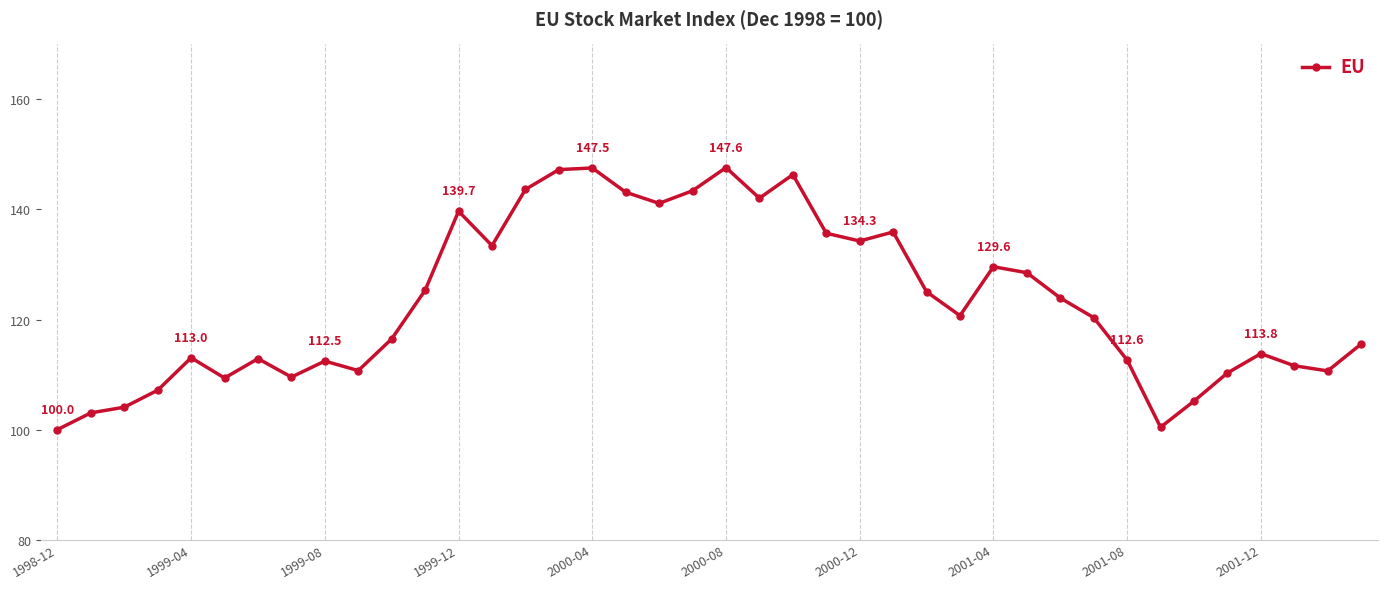

Does the chart display data point markers on the line(s)?

Yes